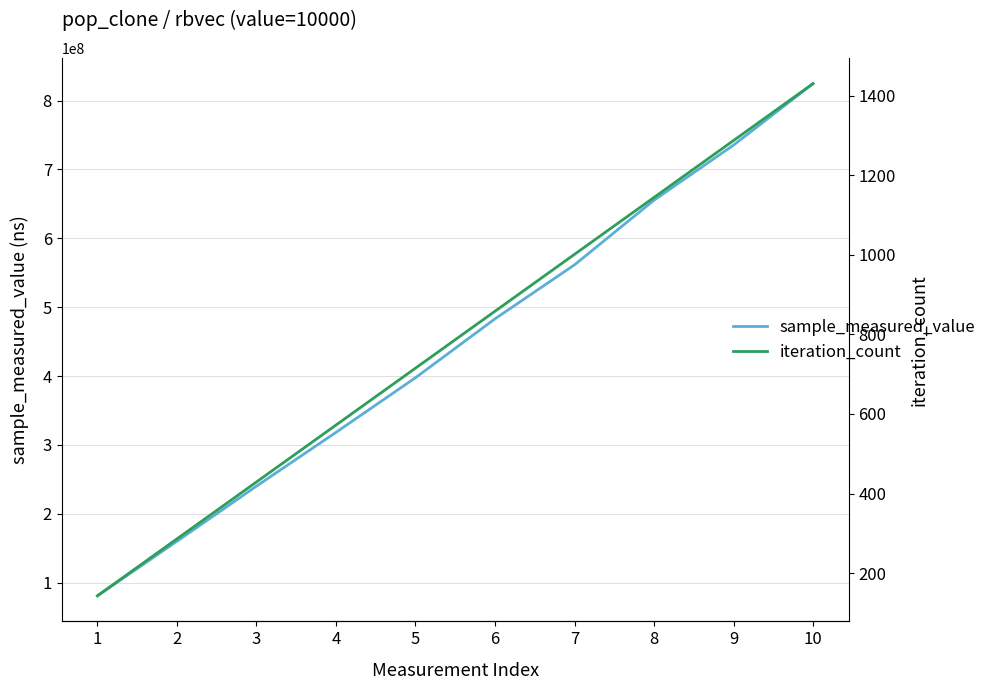

True or false: sample_measured_value and iteration_count cross at least once.

False